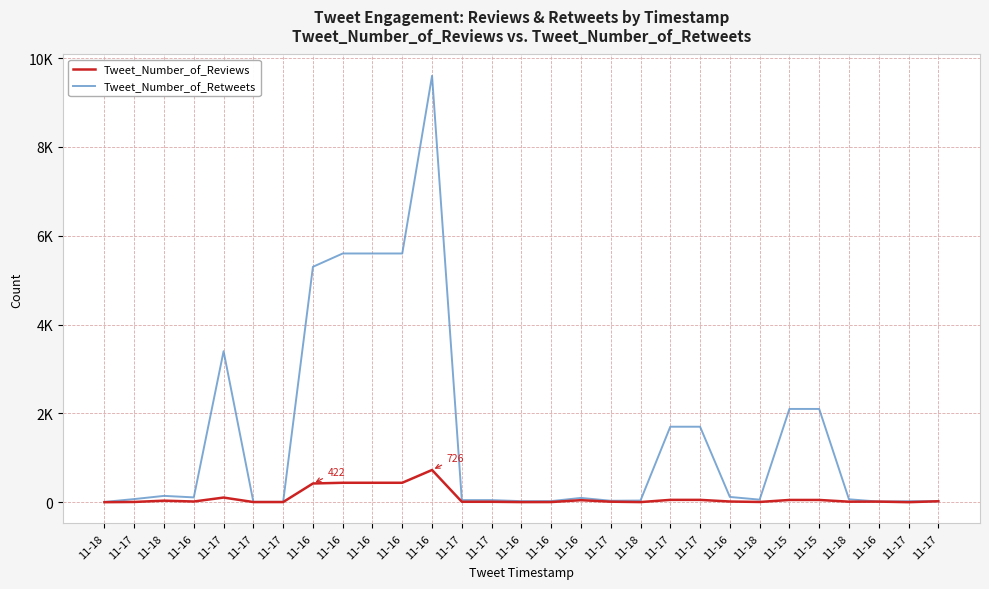

Rank the series by their maximum value, from highest to lowest.

Tweet_Number_of_Retweets, Tweet_Number_of_Reviews